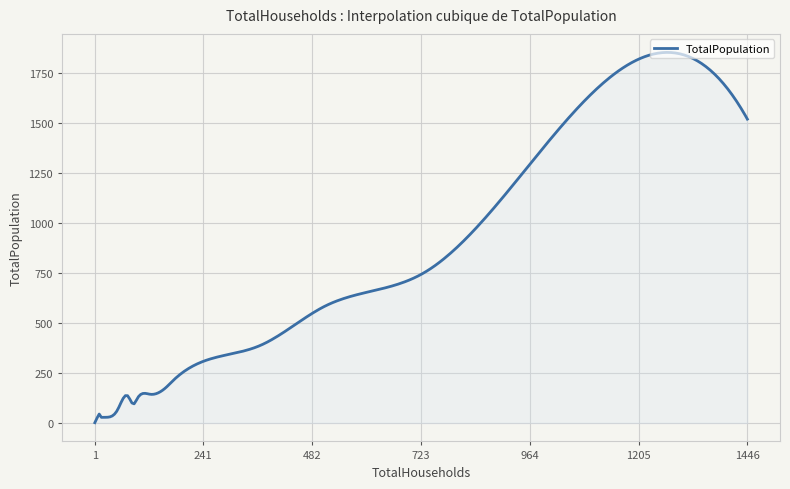

What is the greatest value displayed?

1852.7